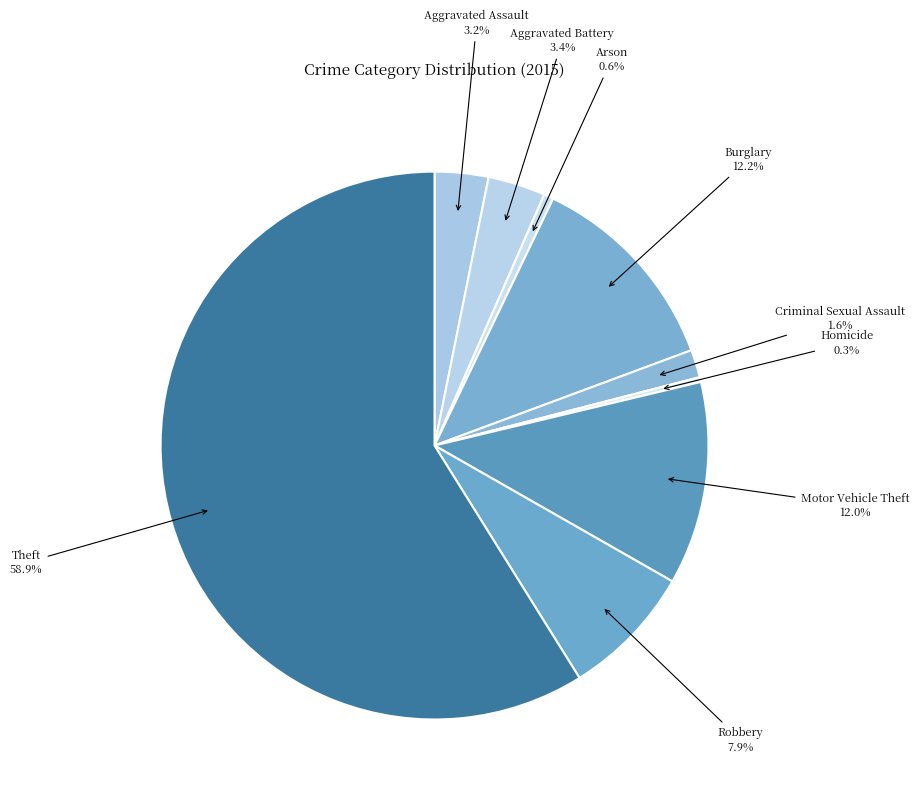

Which slice is the largest?

Theft